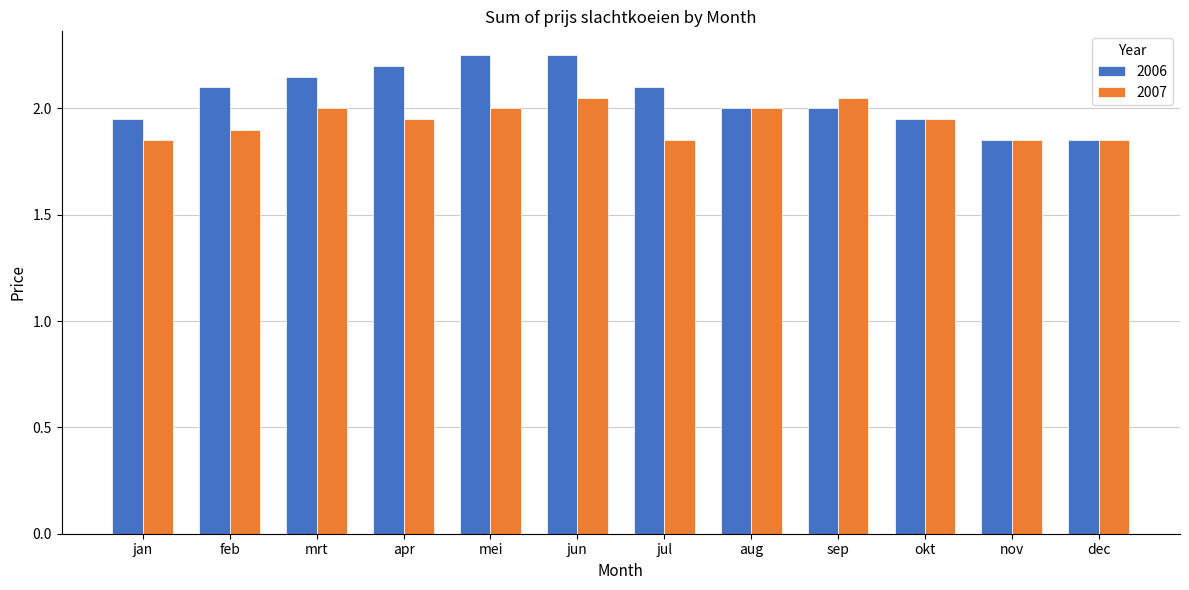

List the series in order of their peak value, highest first.

2006, 2007